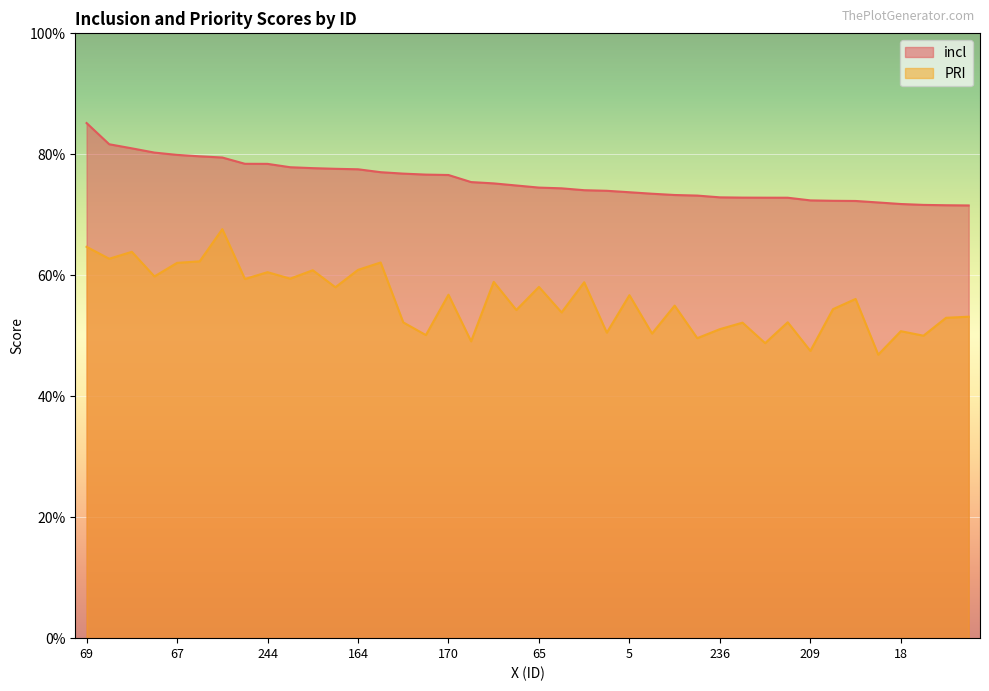

What is the total value across all series at 18?

1.2